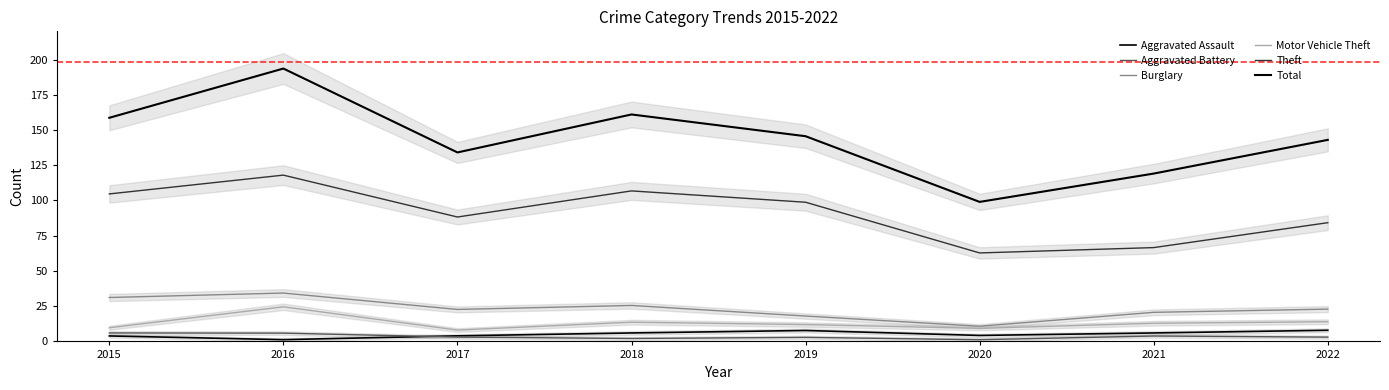

Is it true that Total equals 161.0 at 2018?

True